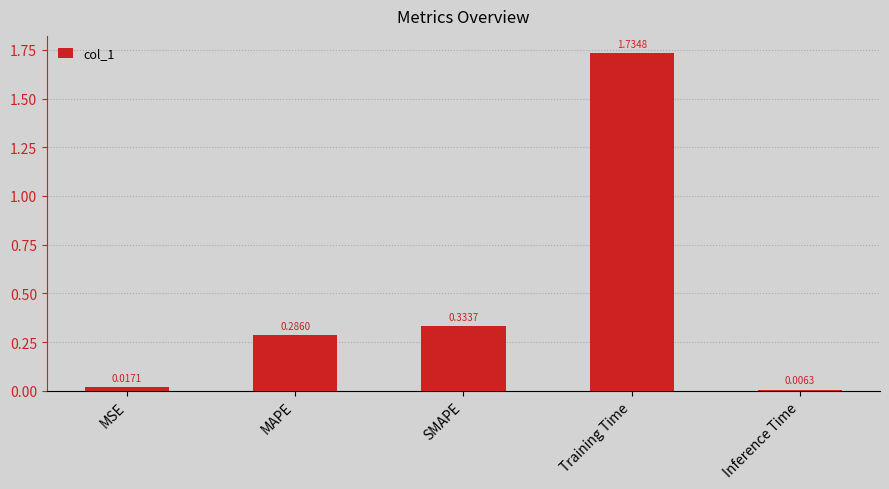

Between MSE and SMAPE, which is larger?

SMAPE